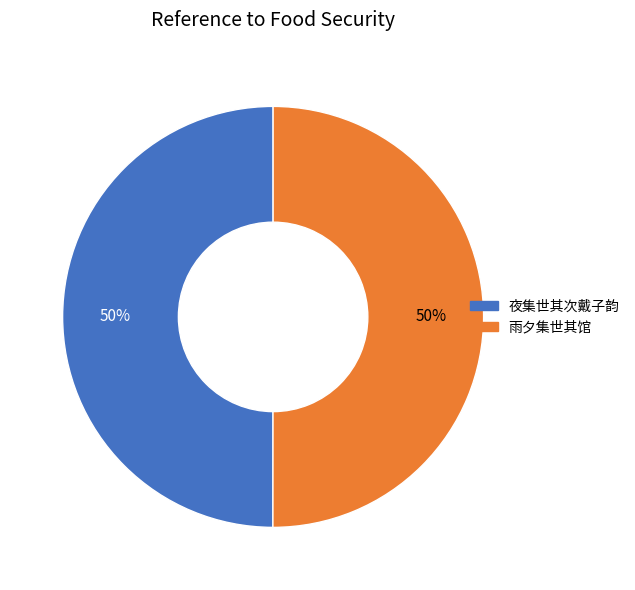

To the nearest percent, what portion does 雨夕集世其馆 represent?

50%